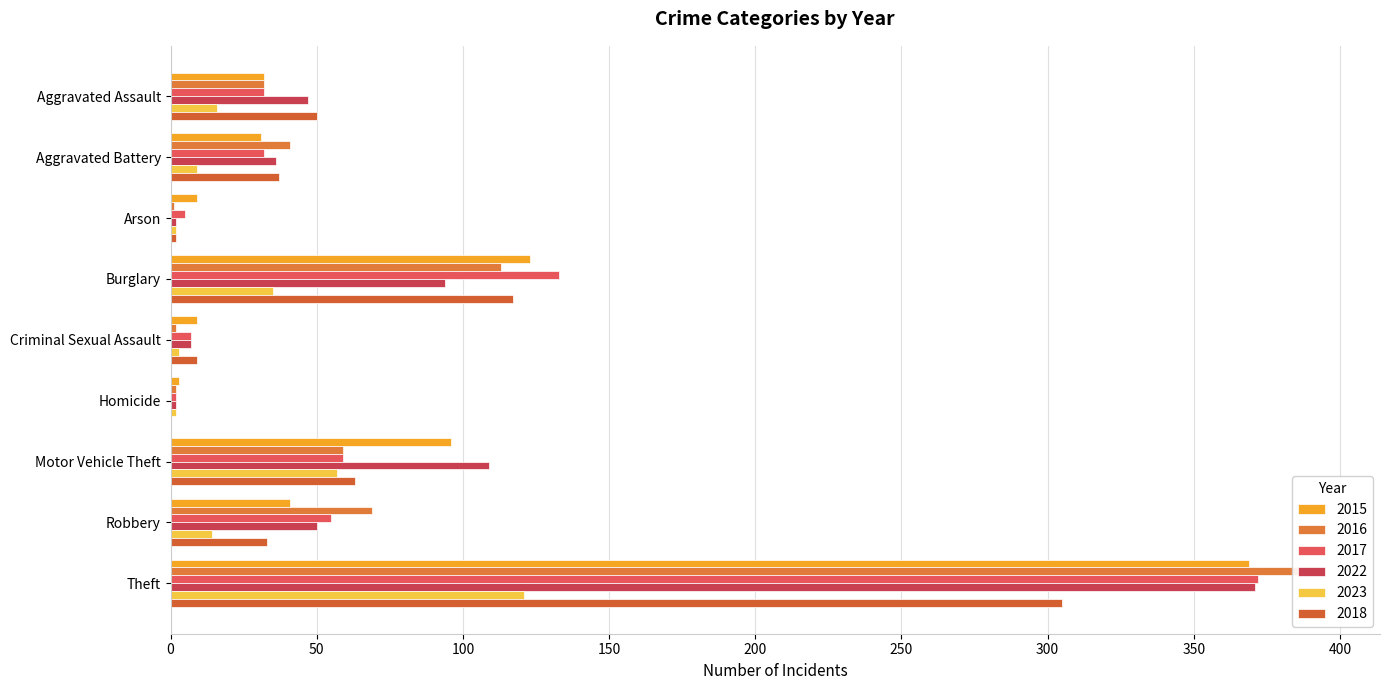

What is the label of the 2nd bar from the right?

Robbery